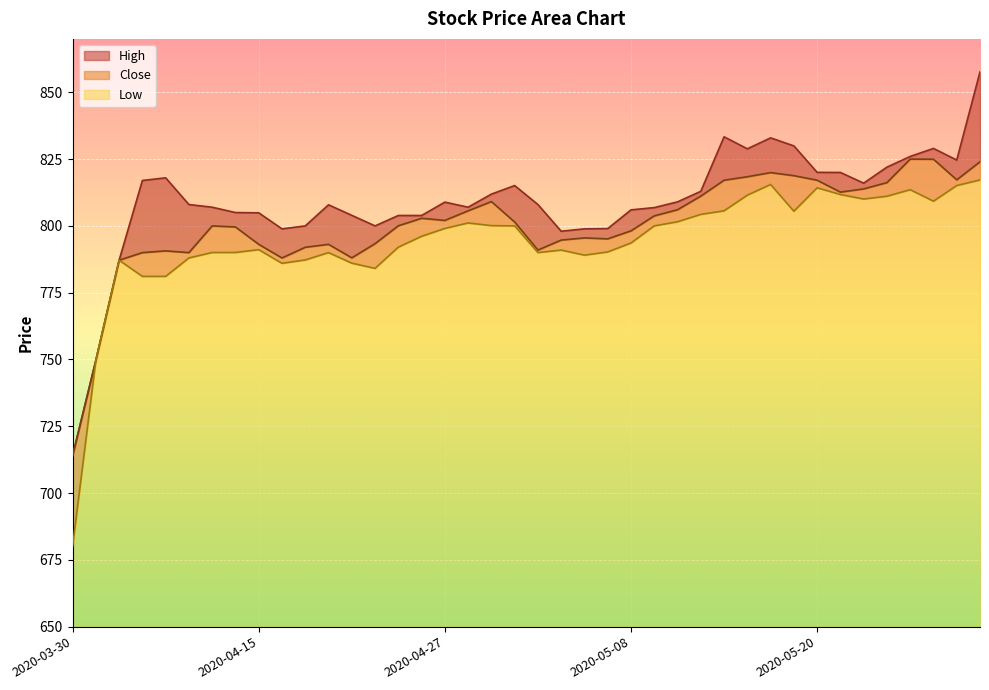

In Low, how many points are higher than both neighbors (excluding endpoints)?

8